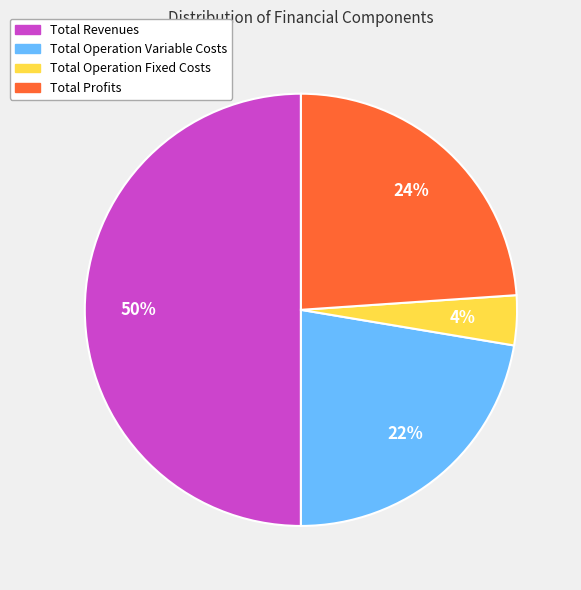

How many segments does this pie chart have?

4